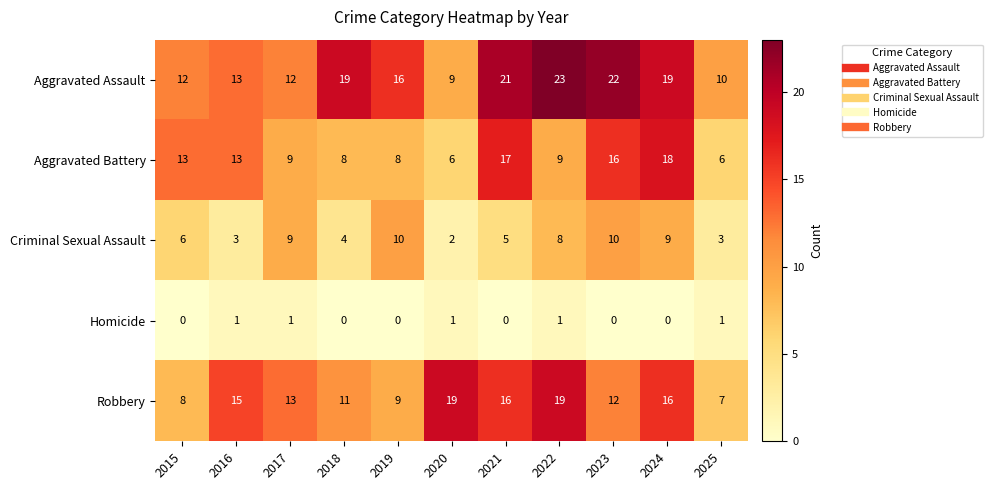

At which label is Aggravated Assault closest to 16?

2019